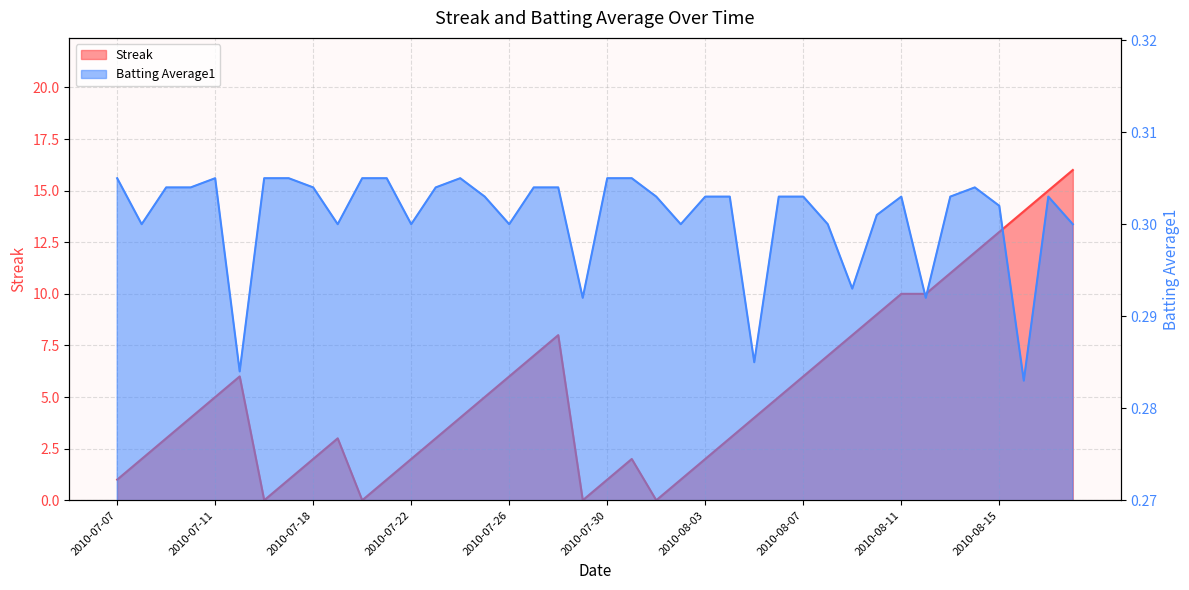

Which series changed the most between 2010-07-15 and 2010-08-08?

Streak